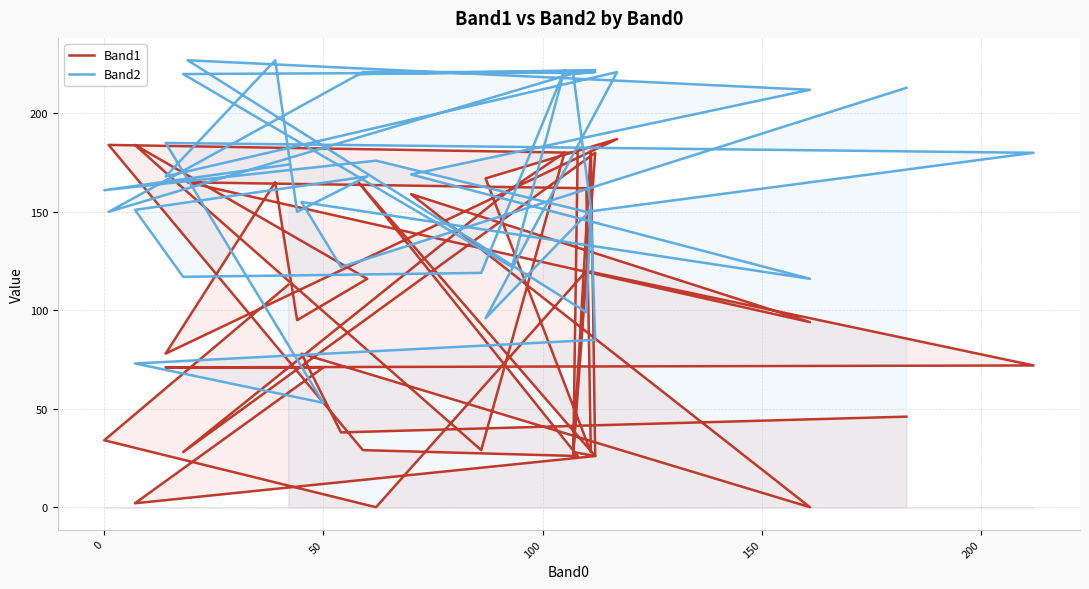

True or false: Band2 and Band1 intersect in this chart.

True